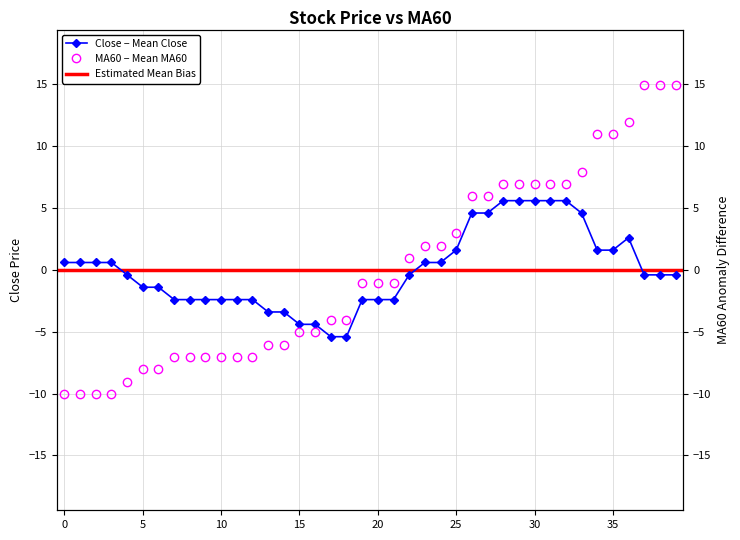

True or false: MA60 and close cross at least once.

True